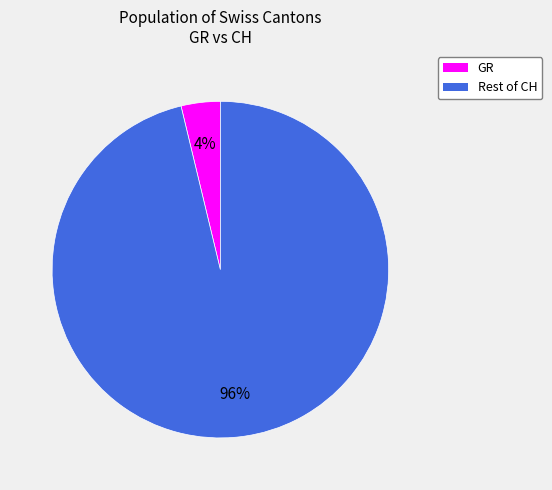

Is there any slice that represents more than half of the pie?

Yes